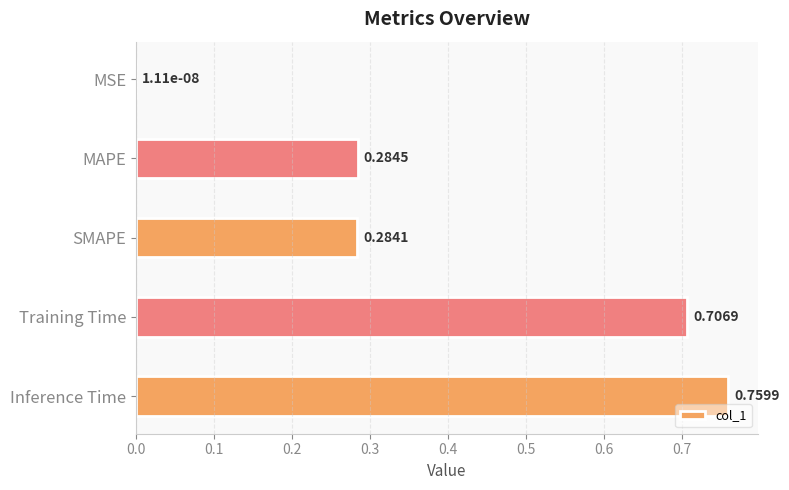

What is the average value?

0.4